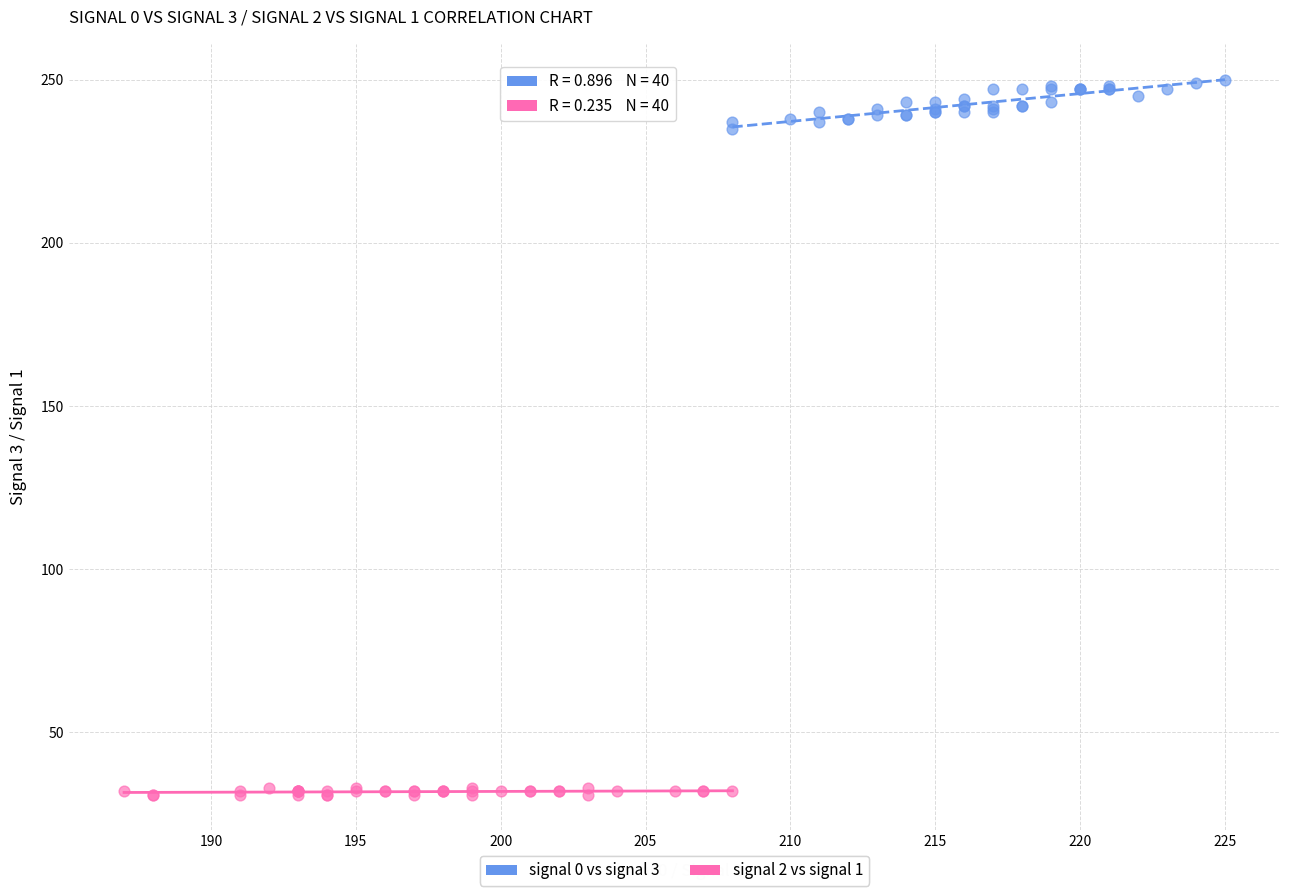

Which series reaches the minimum Y coordinate?

signal 2 vs signal 1